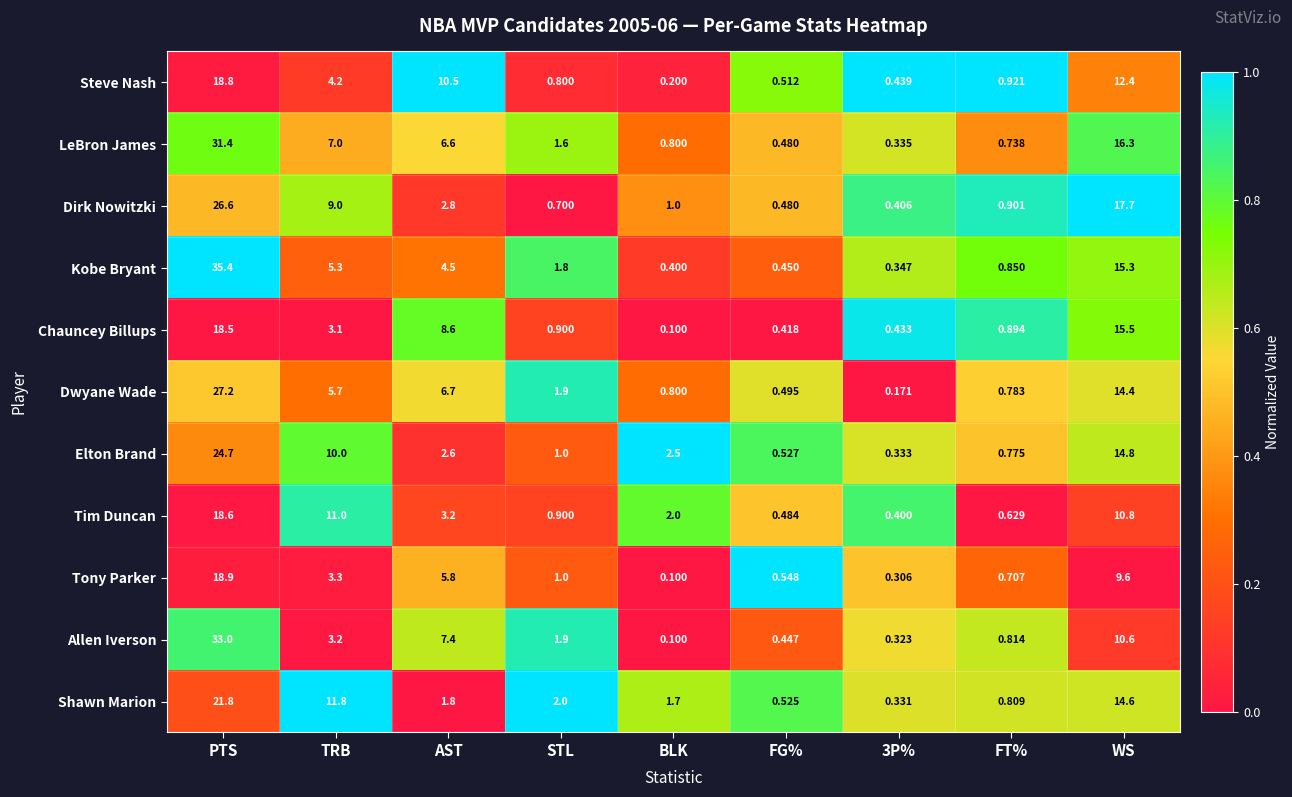

At which category does the chart reach its minimum across all series?

BLK